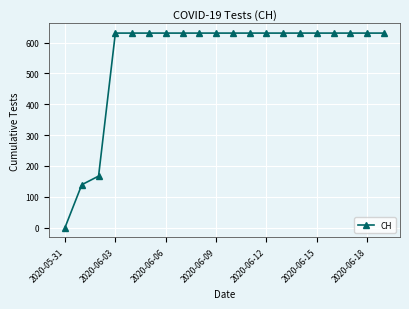

Is this an area chart (filled region under the line)?

No